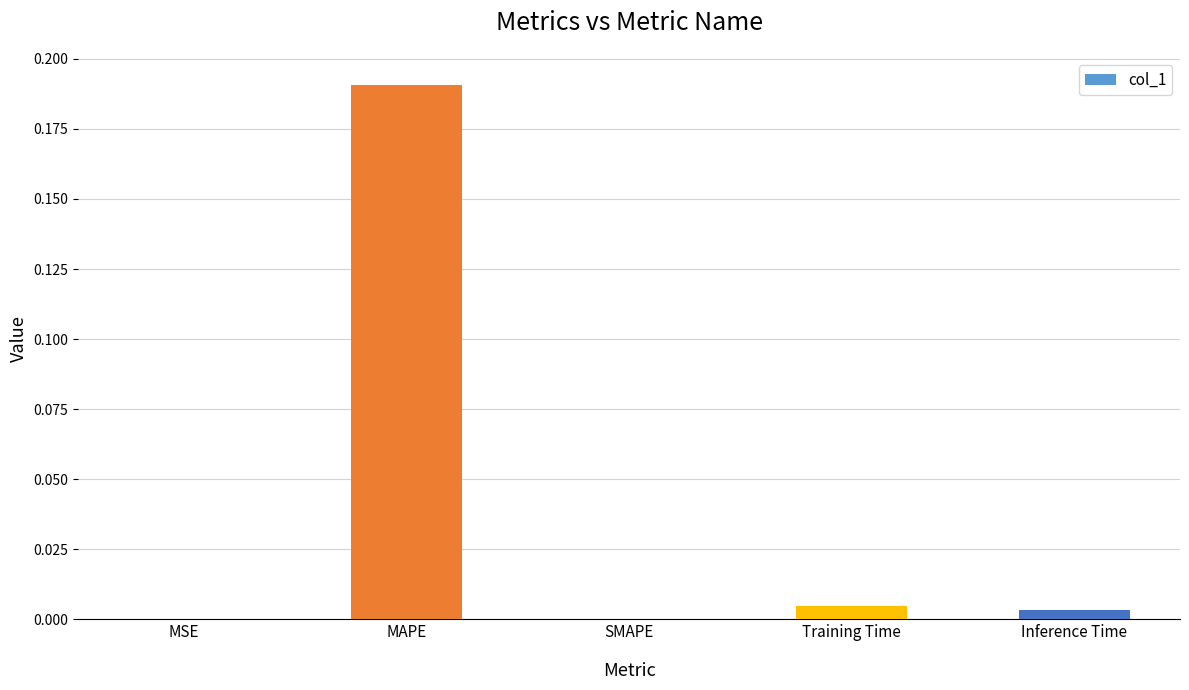

Is it true that the value at SMAPE is 0.0?

True